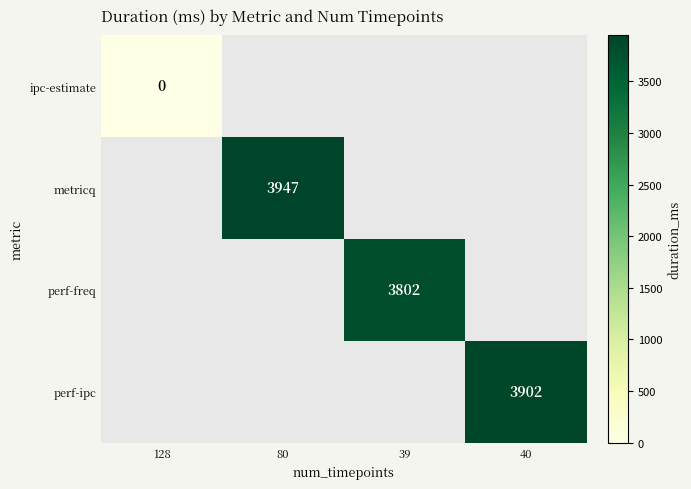

At which category does the chart reach its peak across all series?

80